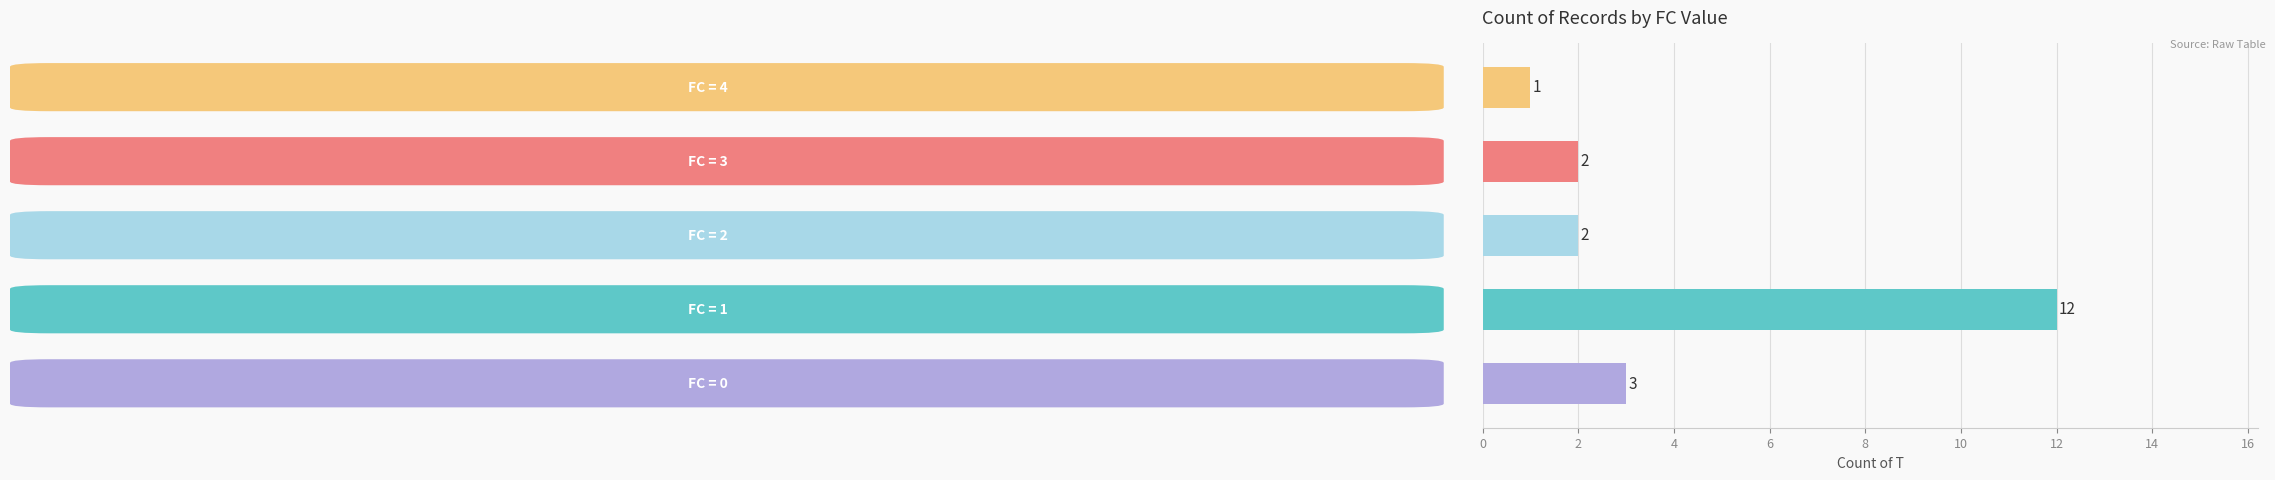

What is the average value?

4